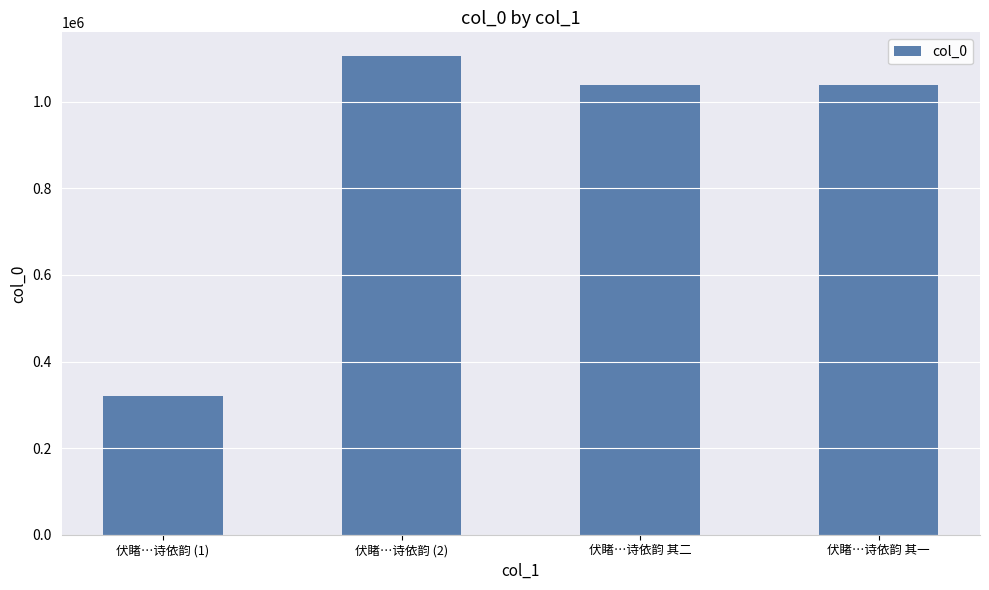

What is the change in value from 伏睹…诗依韵 其二 to 伏睹…诗依韵 其一?

-1